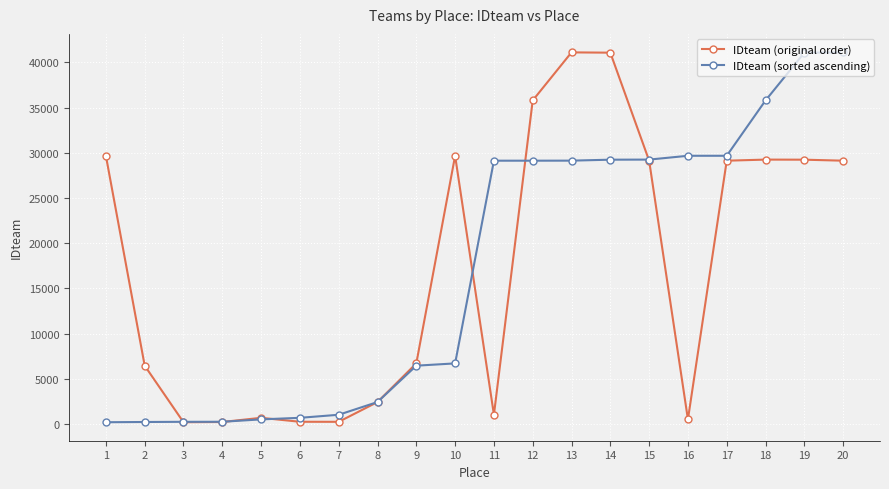

Which series ends up on top after the final intersection of IDteam (sorted ascending) and IDteam (original order)?

IDteam (sorted ascending)